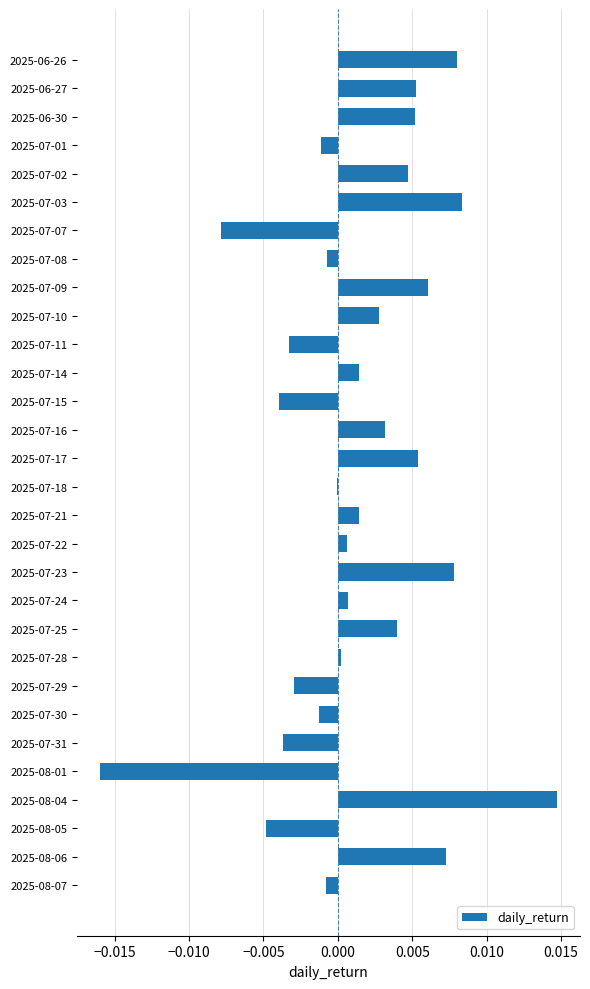

The value at 2025-07-11 is -0.0. True or false?

True